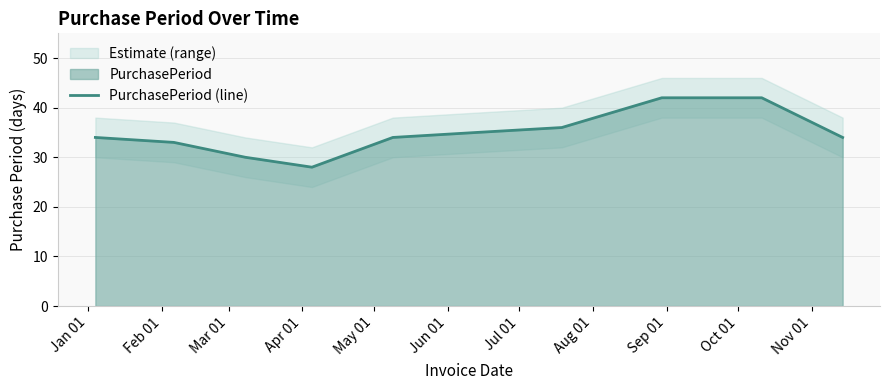

Does the chart have visible grid lines?

Yes